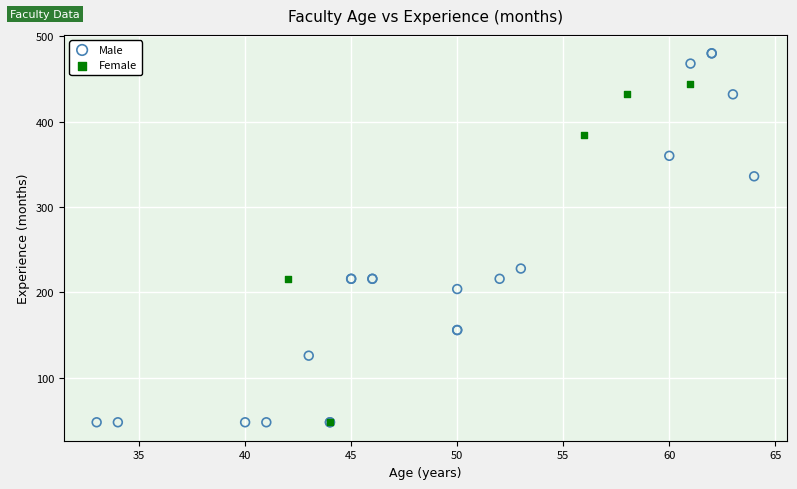

Which series has the widest spread of Y values?

Male